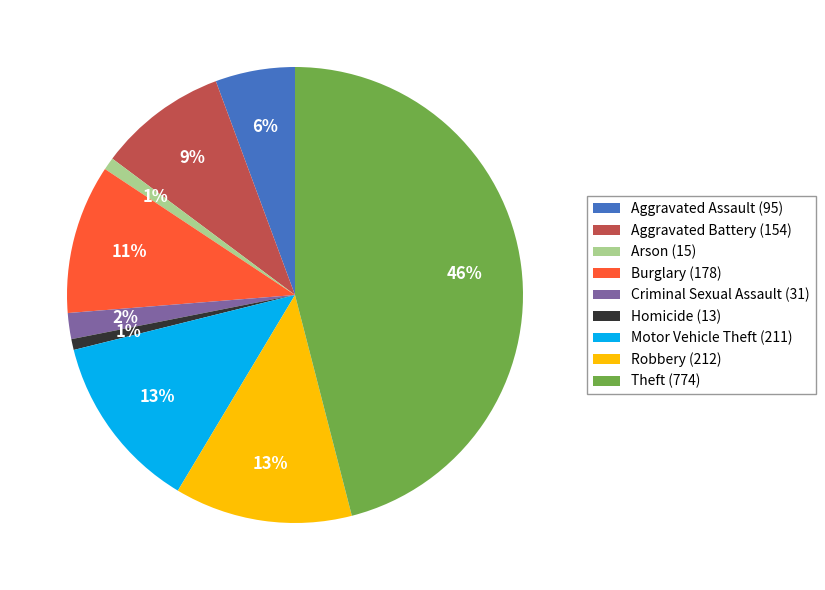

Which slice is the largest?

Theft (774)